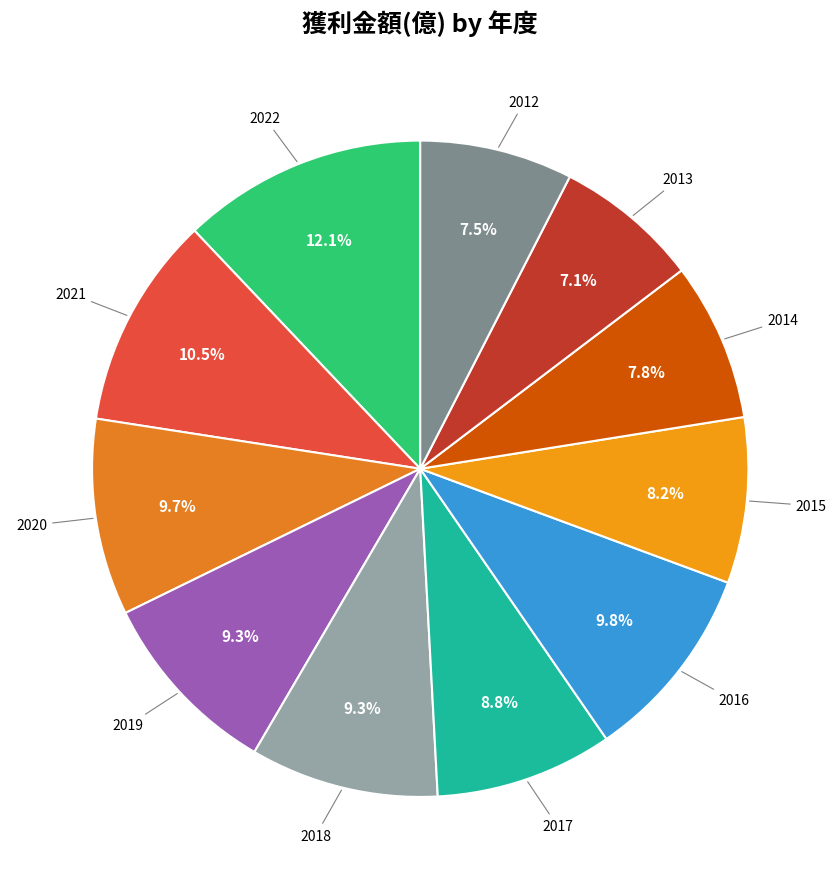

Count the number of slices in the pie.

11